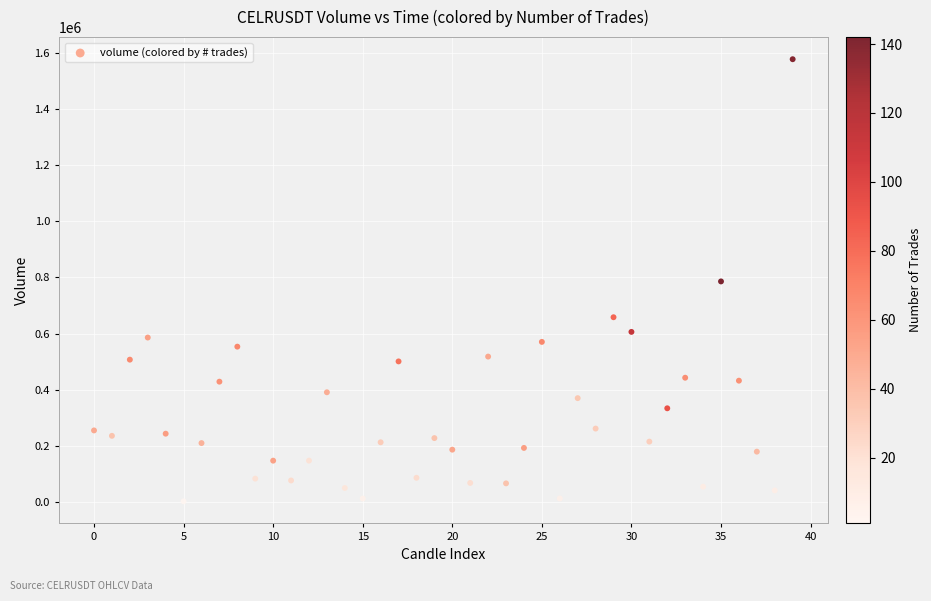

What is the range of Y values (max minus min)?

1574348